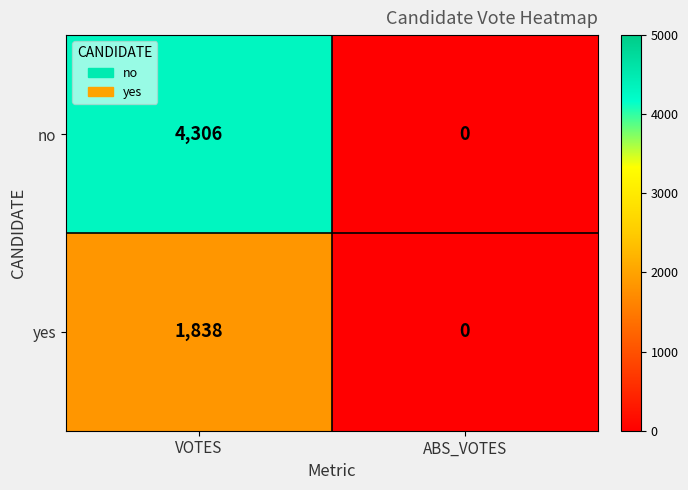

Between VOTES and ABS_VOTES, which series saw the biggest shift?

no